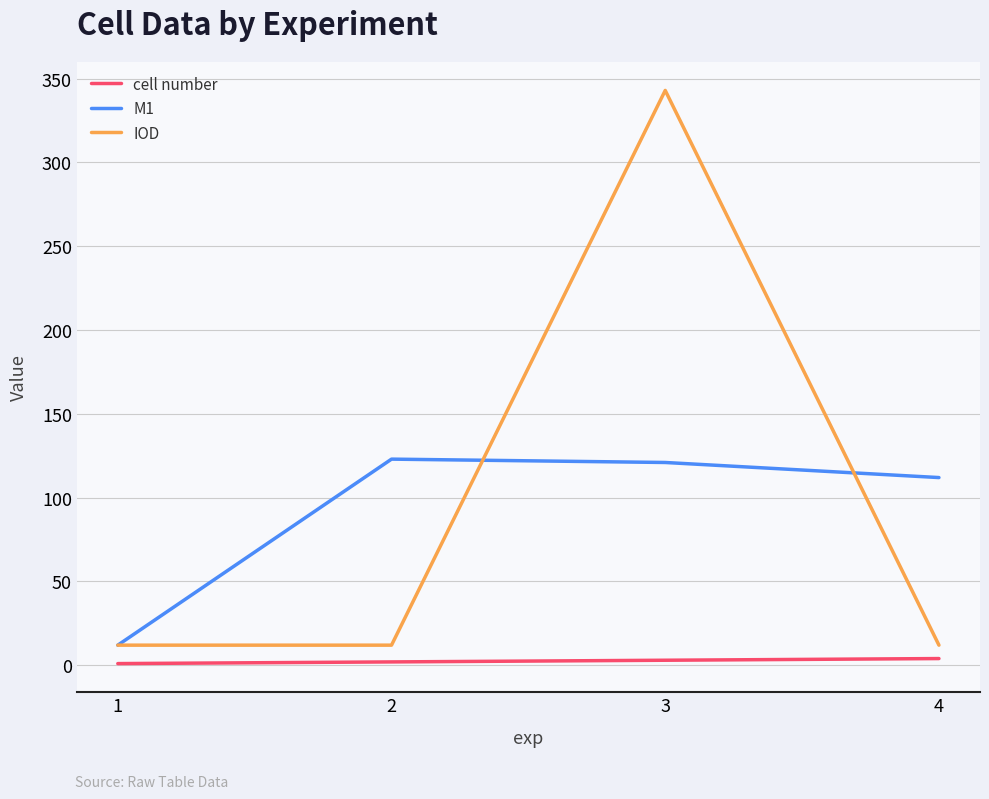

Which series has the widest spread of values?

IOD